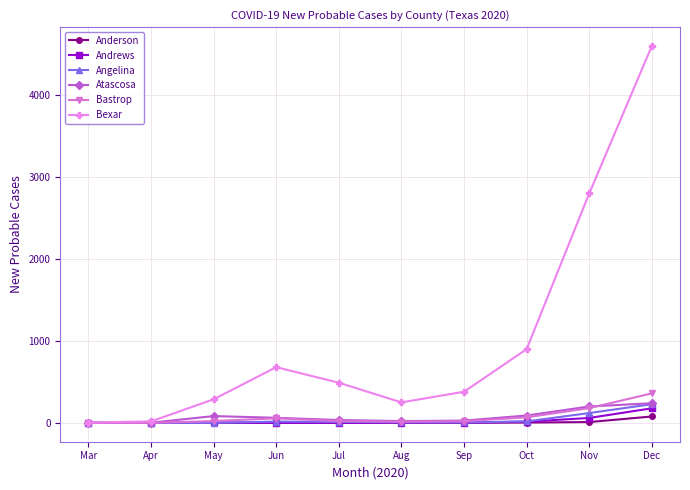

How many categories are shown in the chart?

10